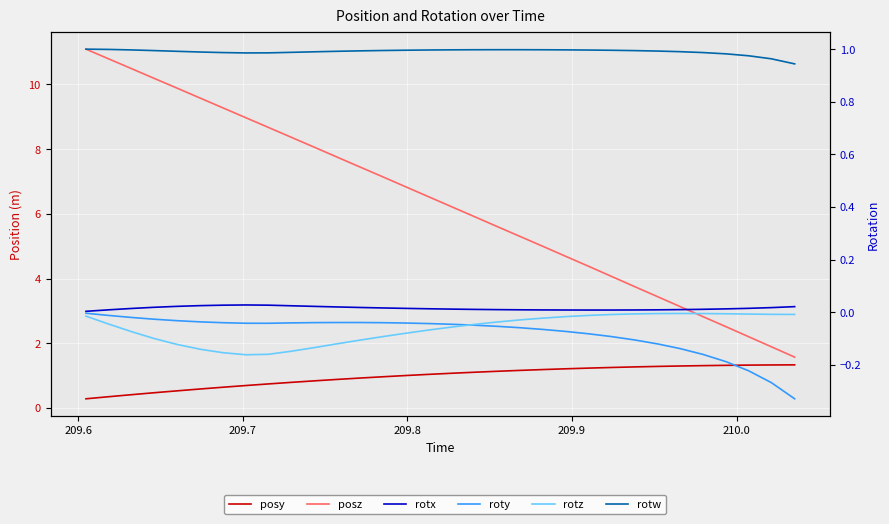

True or false: rotz has more than 2 points higher than both neighbors.

False